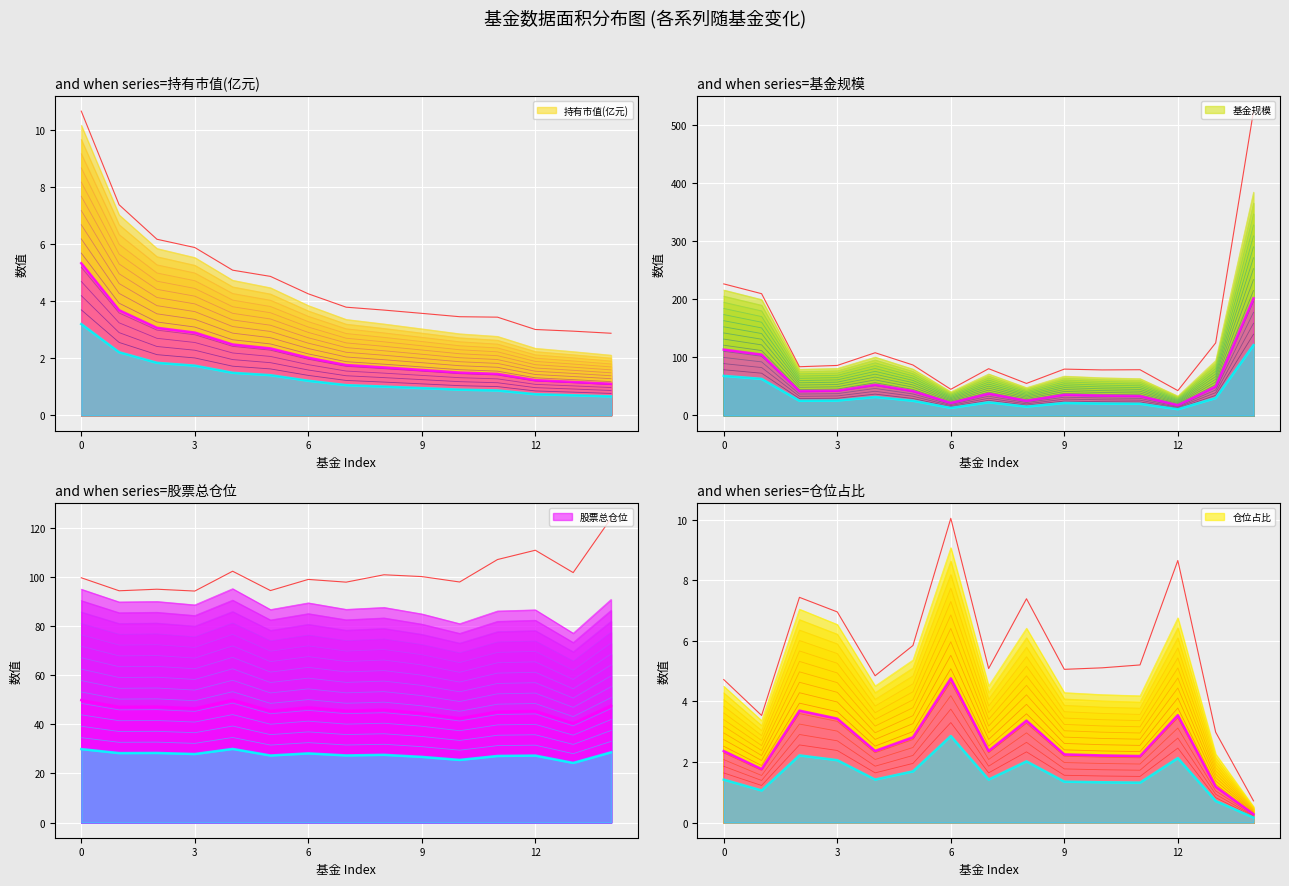

What is the label of the 1st point from the right?

南方中证500ETF